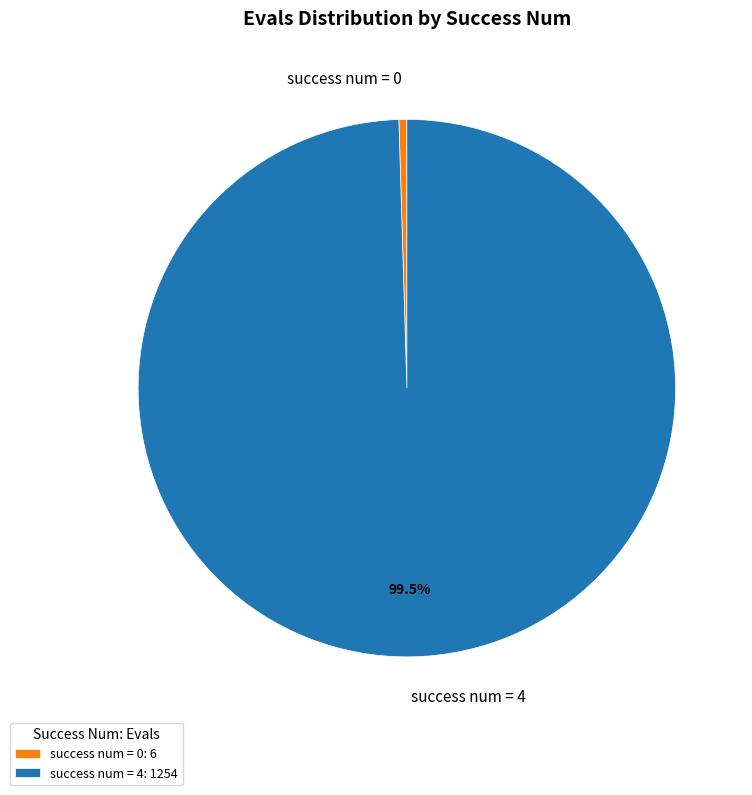

Is the sum of success num = 4 and success num = 0 greater than half?

Yes